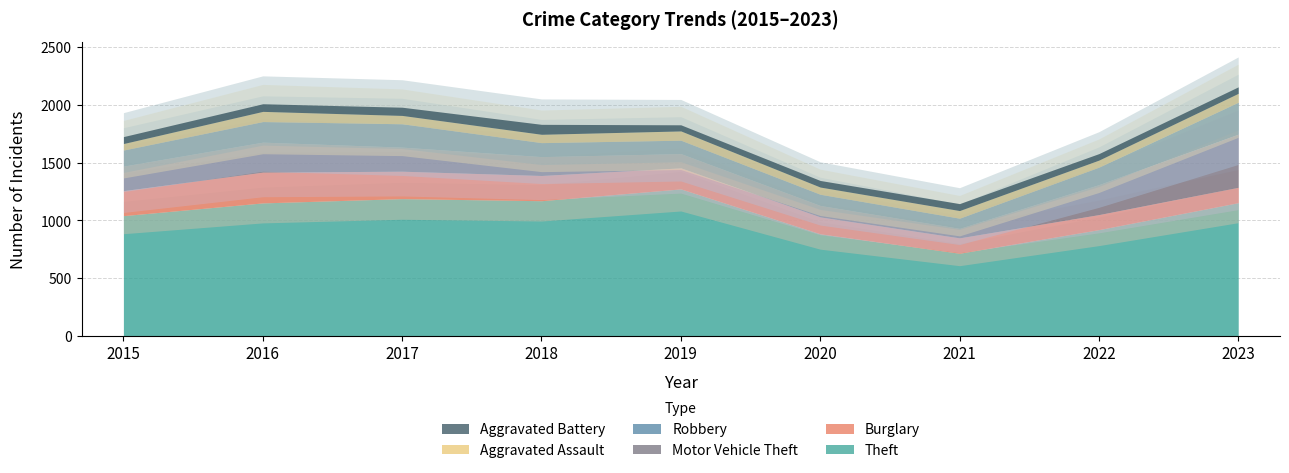

What are all the series names shown in the legend?

Theft, Burglary, Motor Vehicle Theft, Robbery, Aggravated Assault, Aggravated Battery